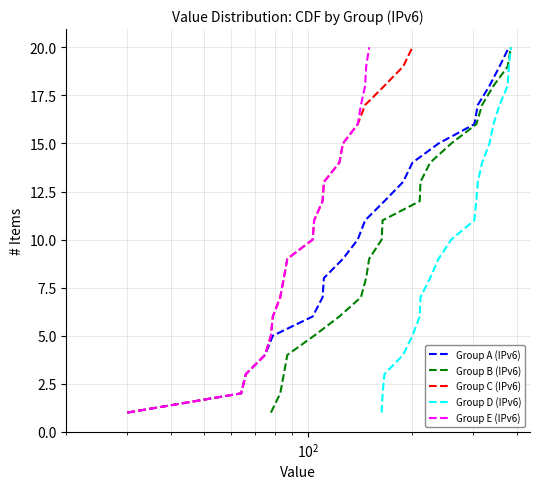

True or false: Group D (IPv6) and Group E (IPv6) cross at least once.

False